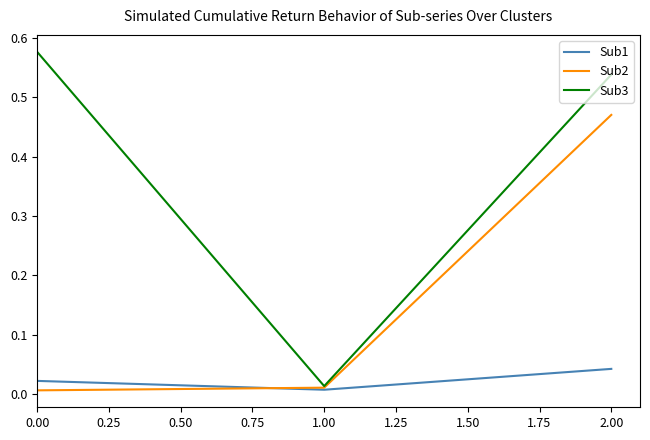

What position from the left is 2.00?

3